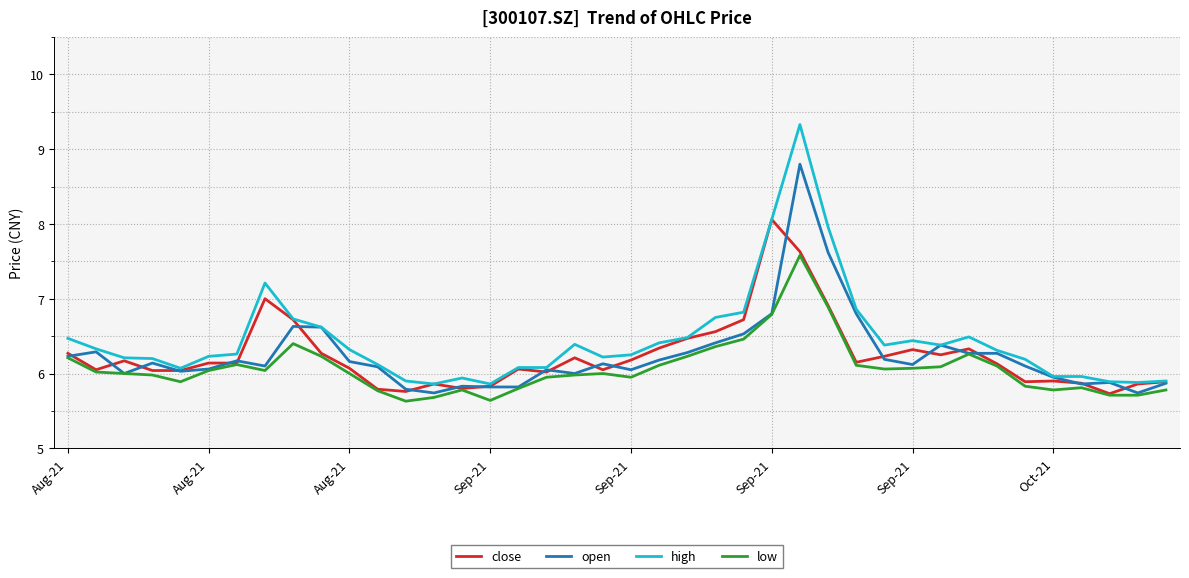

Which series has the widest spread of values?

high